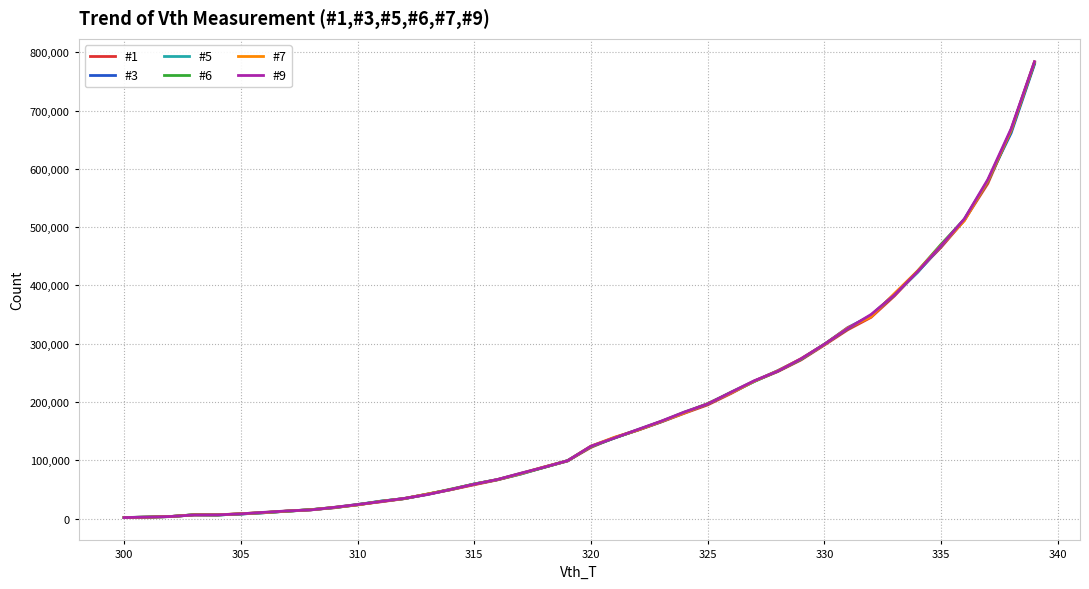

What is the greatest value displayed?

784009